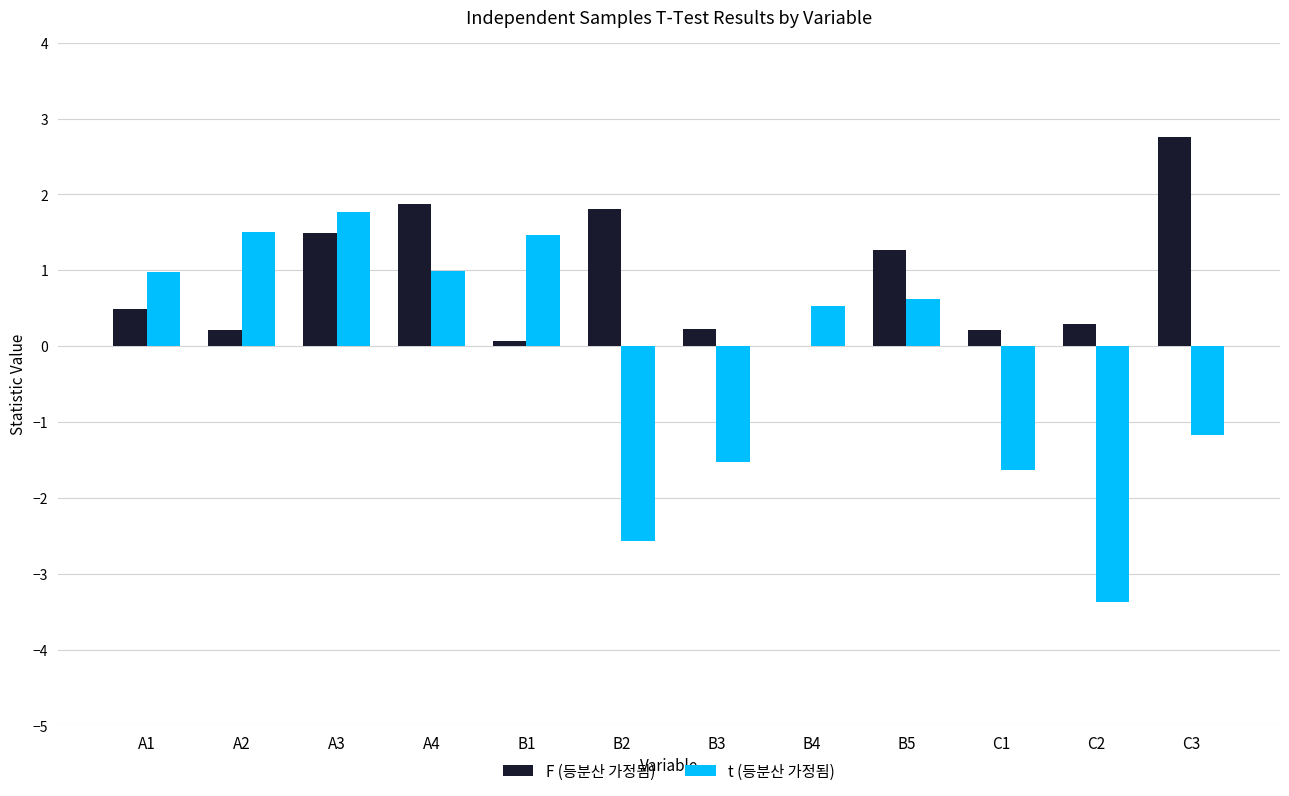

What is the total value across all series at A3?

3.3